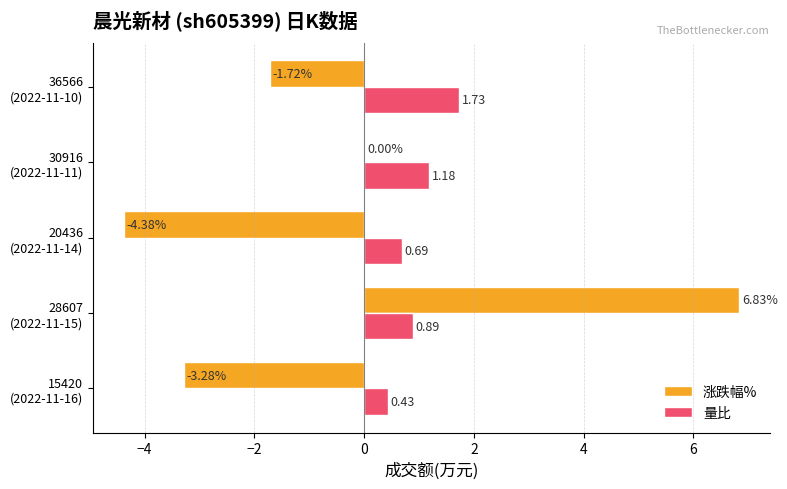

At which category is the sum across all series the highest?

28607
(2022-11-15)